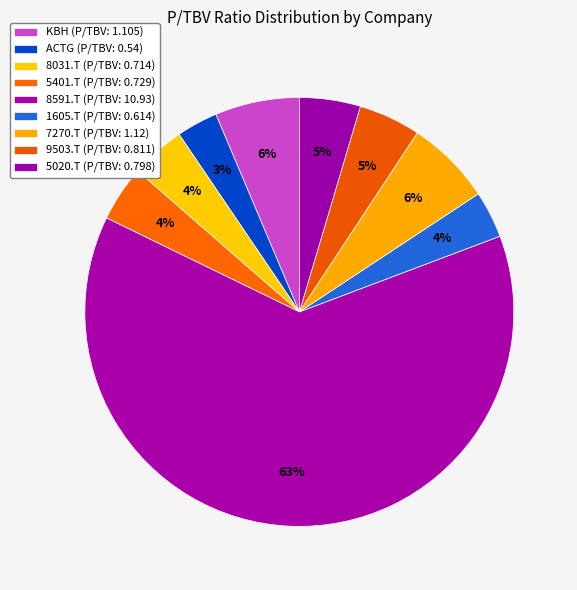

Does 8591.T account for over 50% of the chart?

Yes